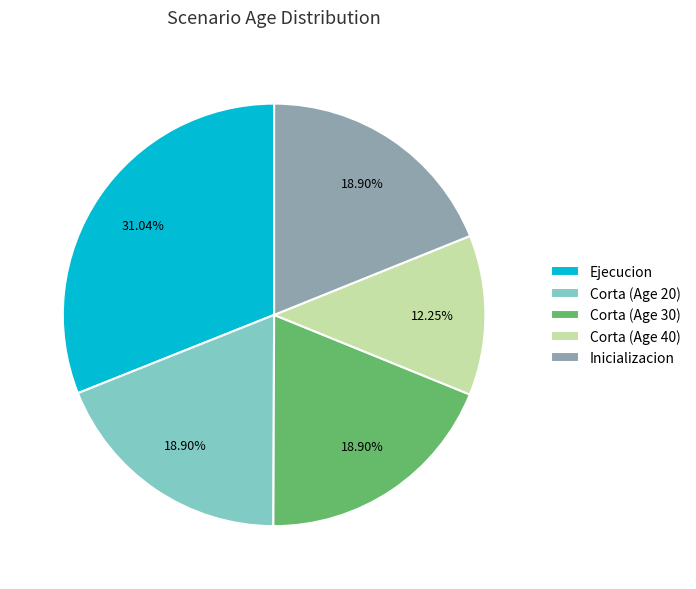

What is the smallest slice in the pie chart?

Corta (Age 40)